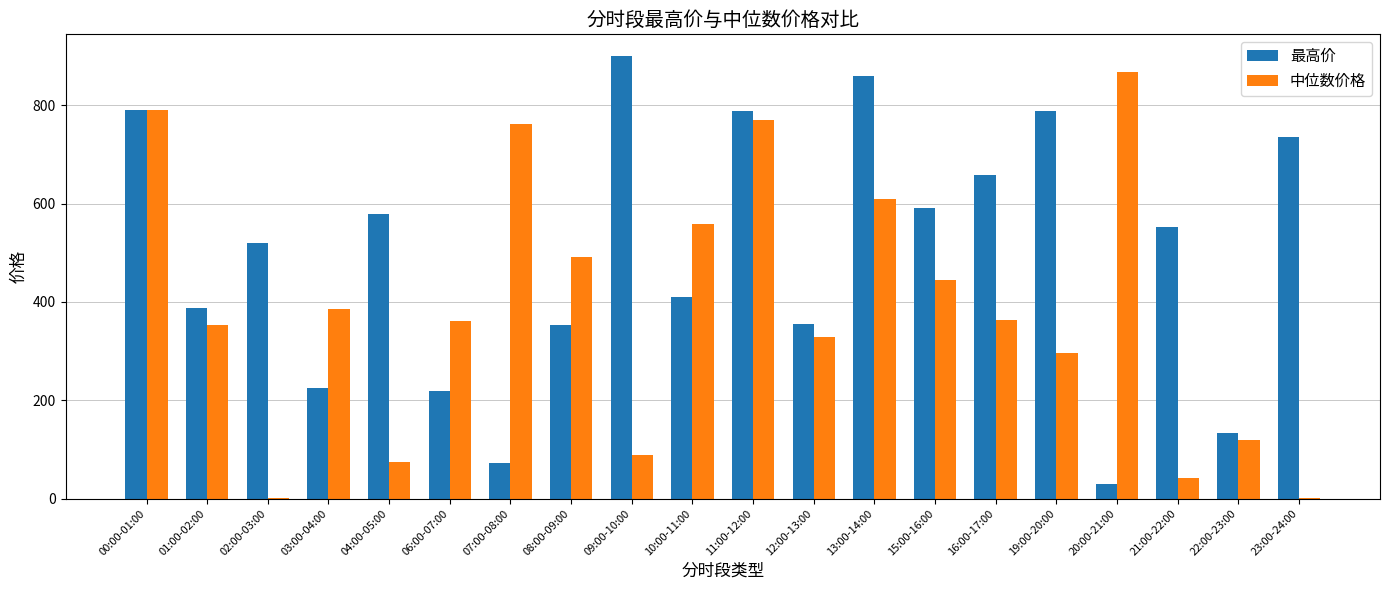

At which label does 最高价 reach its peak?

09:00-10:00